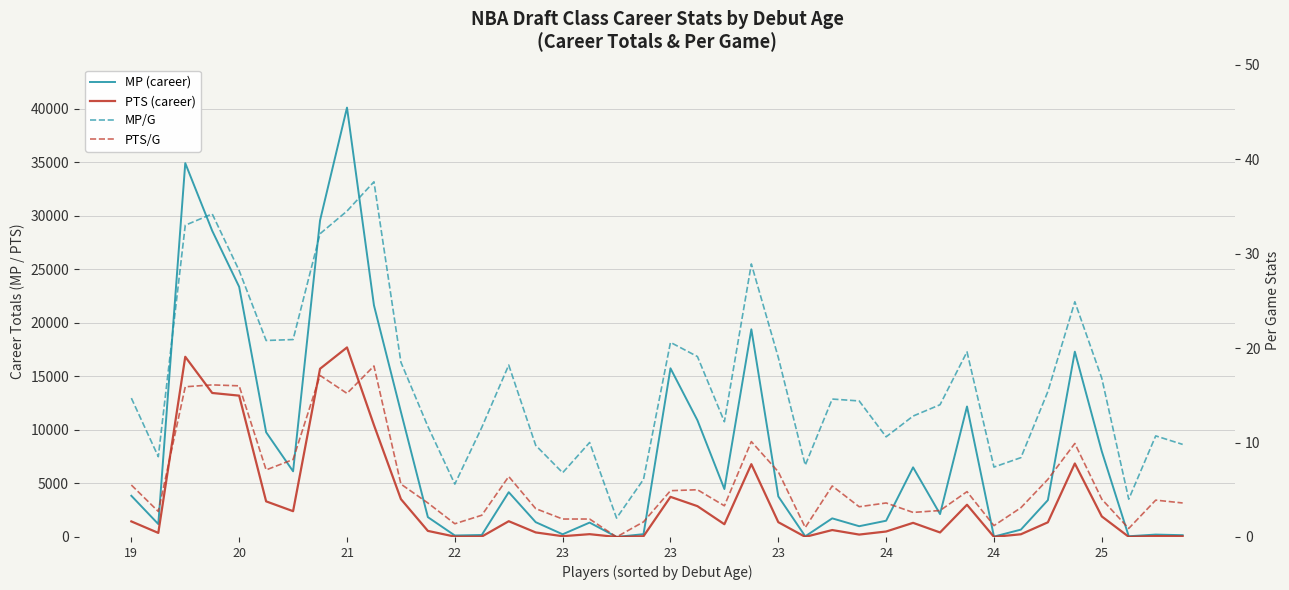

Is the value of MP/G at 34 greater than the value of PTS/G at 37?

Yes